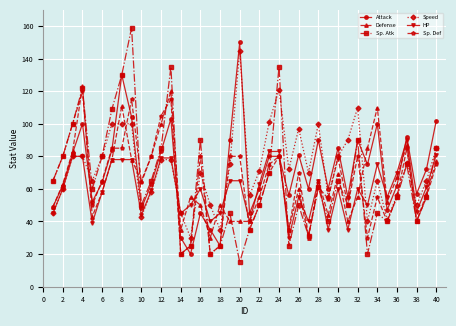

Rank the series by their maximum value, from highest to lowest.

Sp. Atk, Attack, Speed, Defense, Sp. Def, HP